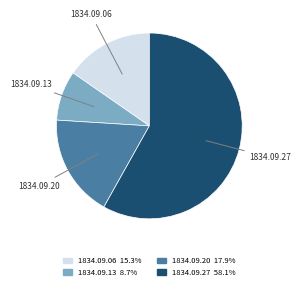

Does any single category account for the majority?

Yes